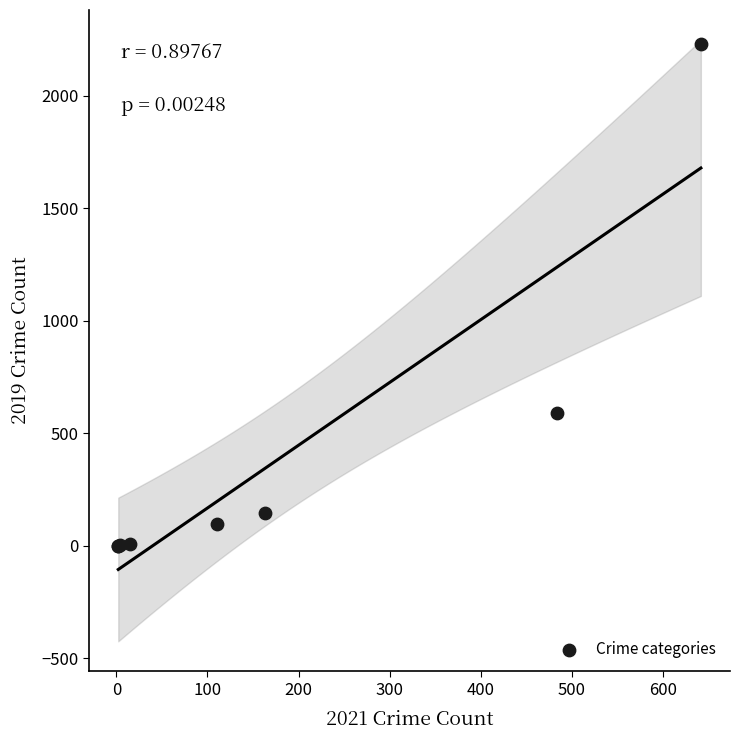

What Y value in the scatter plot is closest to 1115?

591